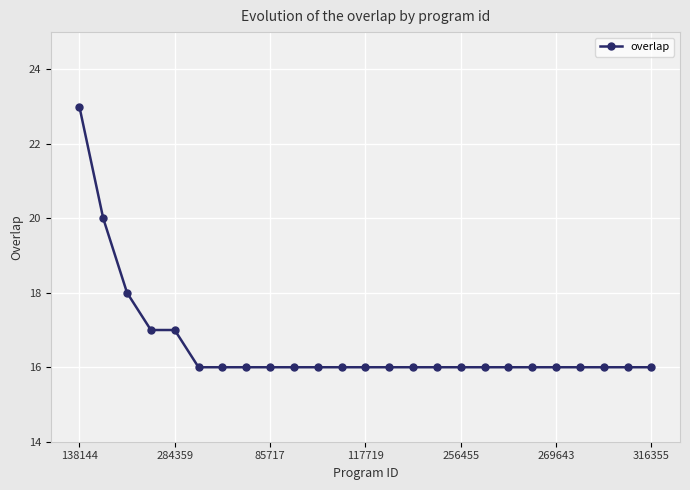

How many lines are shown in the chart?

1